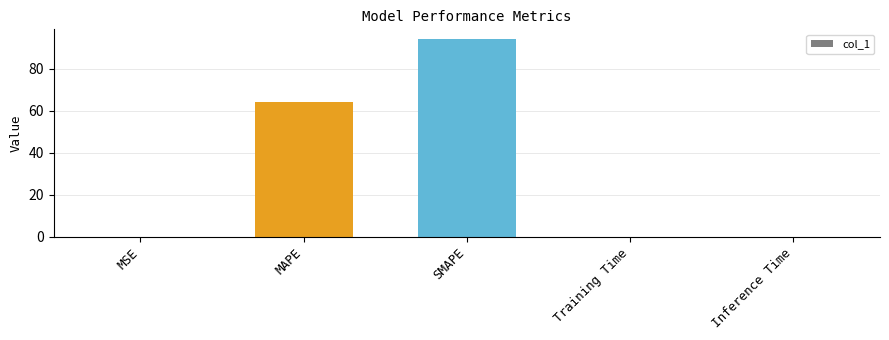

At which label is the value closest to 47?

MAPE